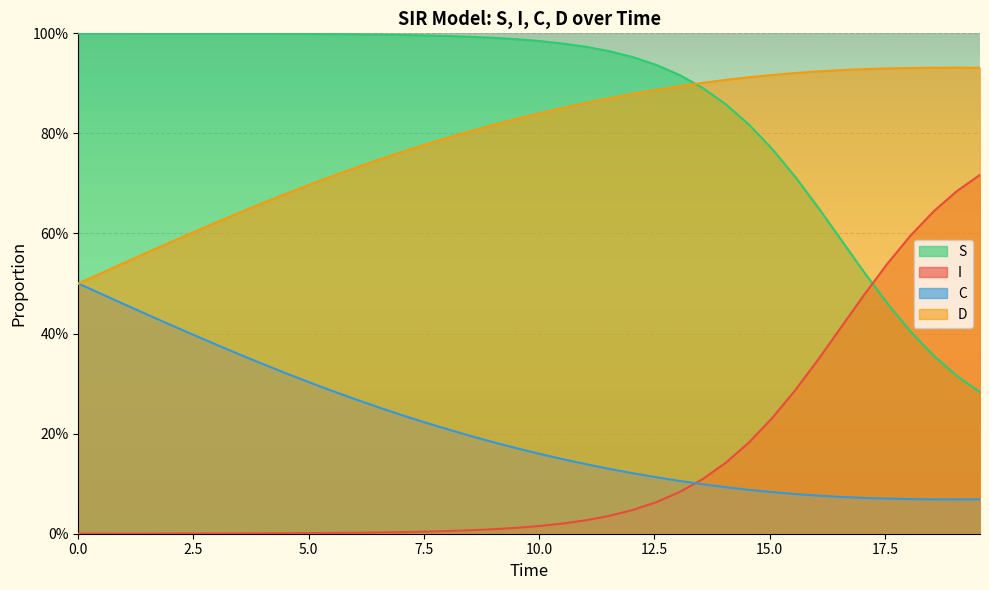

How many data points does each series have?

40